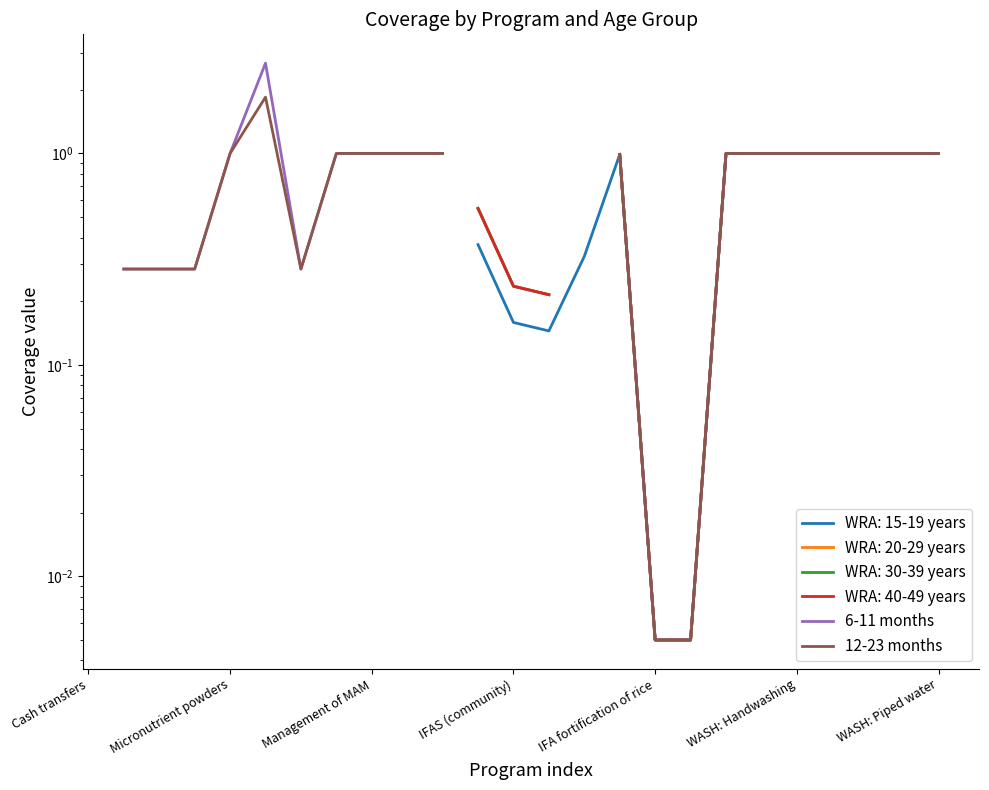

Between WASH: Piped water and 20, which series saw the biggest shift?

6-11 months